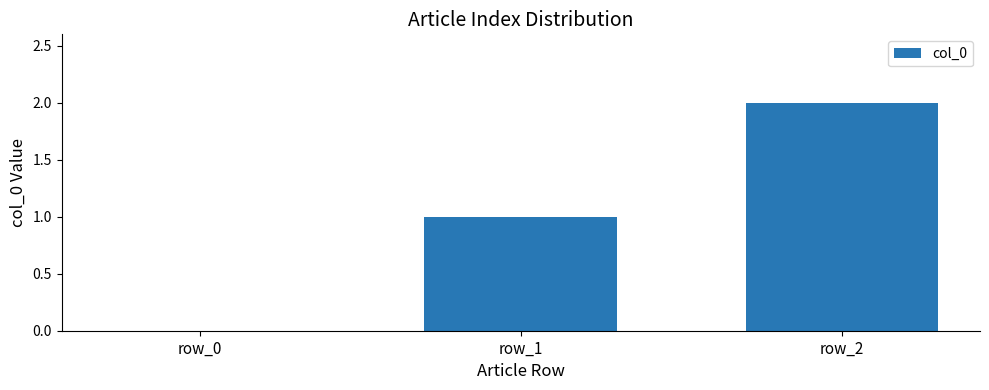

Reading left to right, what are all the values shown in this chart?

0	1	2